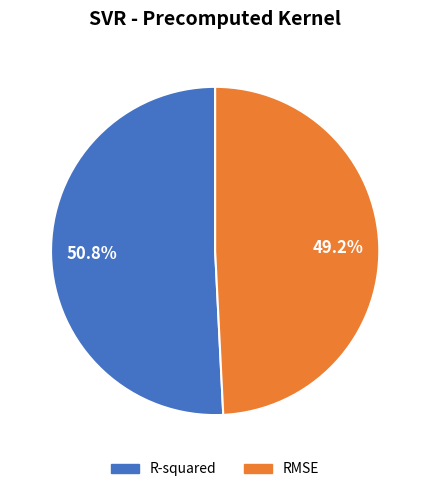

To the nearest percent, what is the combined percentage of R-squared and RMSE?

100%